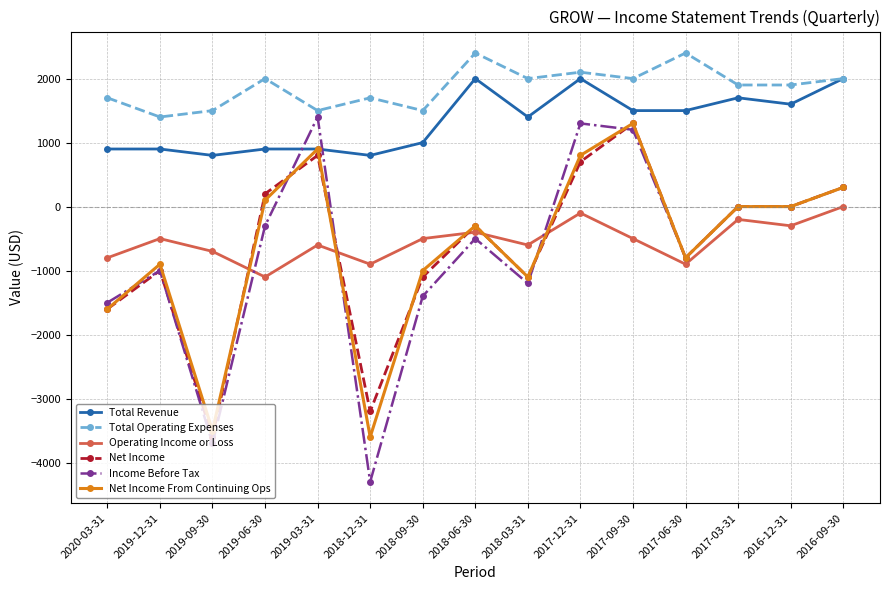

What are all the series names shown in the legend?

Total Revenue, Total Operating Expenses, Operating Income or Loss, Net Income, Income Before Tax, Net Income From Continuing Ops